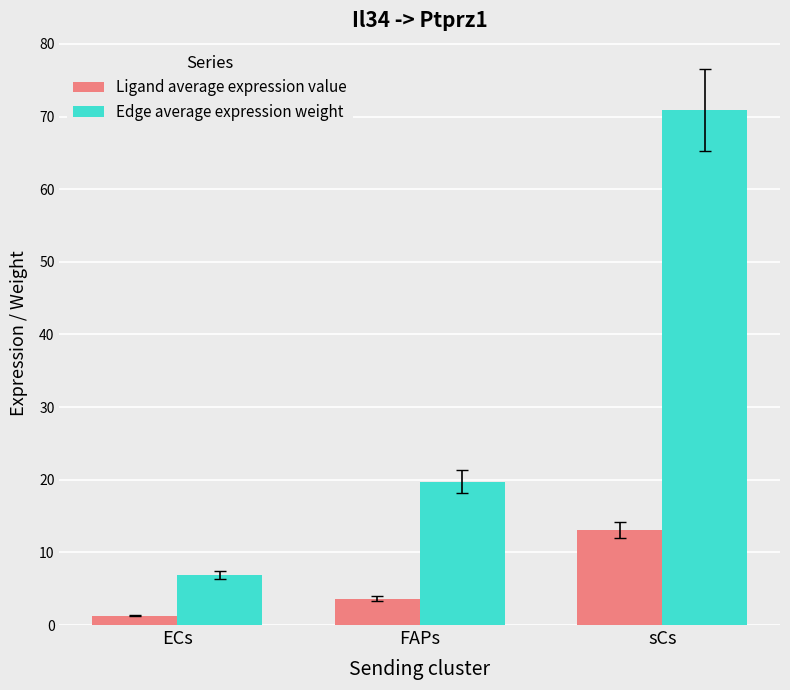

What is the sum of the Ligand average expression value values at sCs and FAPs?

16.7